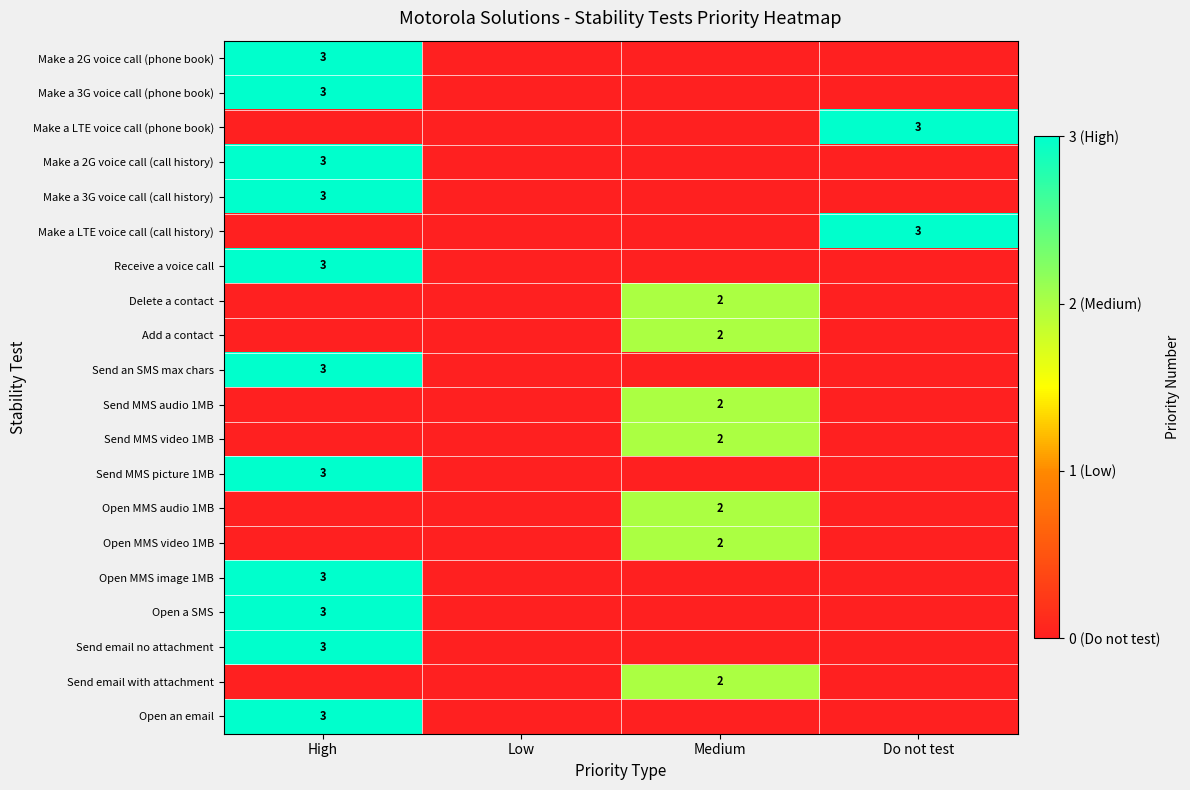

What is the greatest value displayed?

3